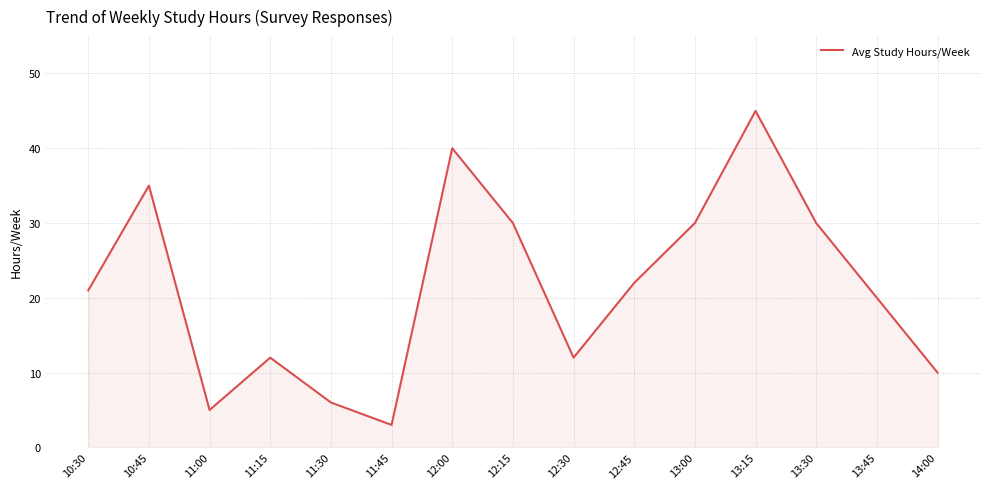

The value at 14:00 is 4. True or false?

False